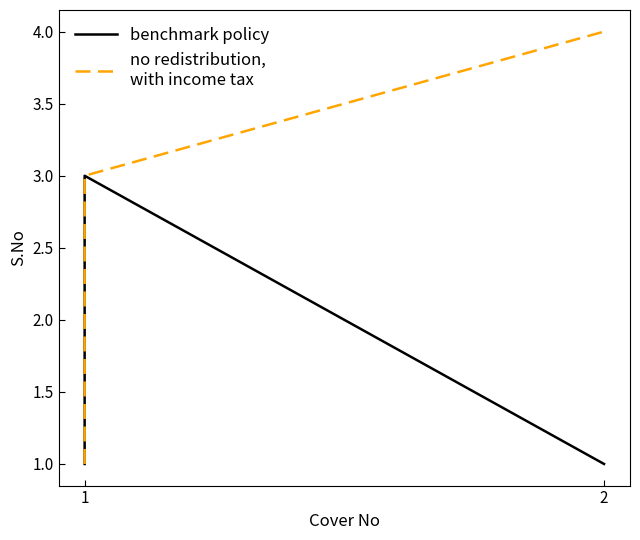

True or false: no redistribution,
with income tax and benchmark policy intersect in this chart.

False